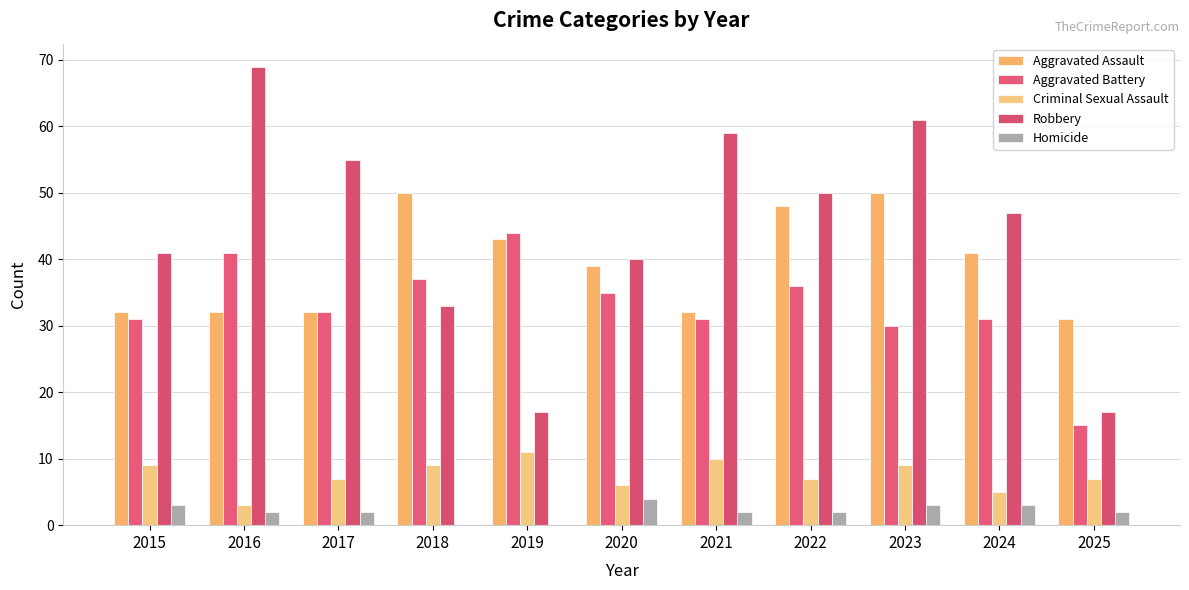

What is the lowest value of the Criminal Sexual Assault series?

3